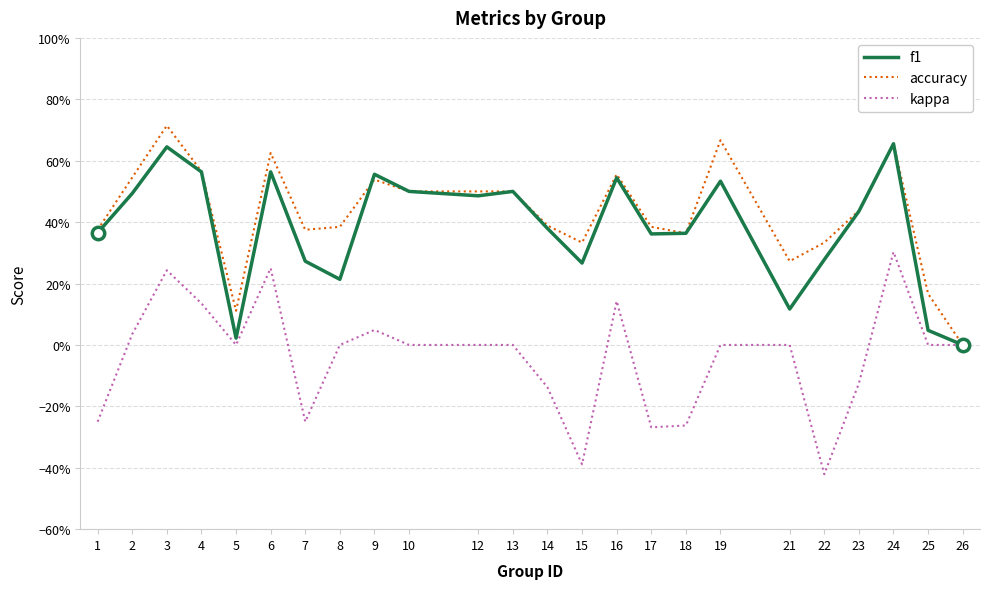

What is the total value across all series at 5?

0.1